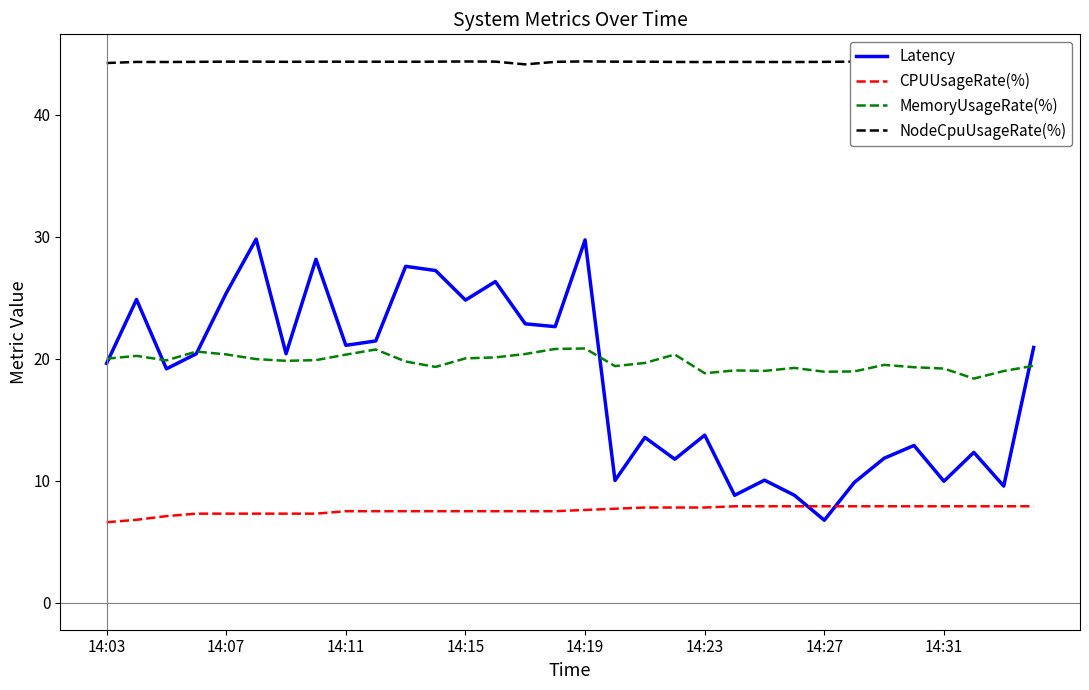

Which series has the widest spread of values?

Latency